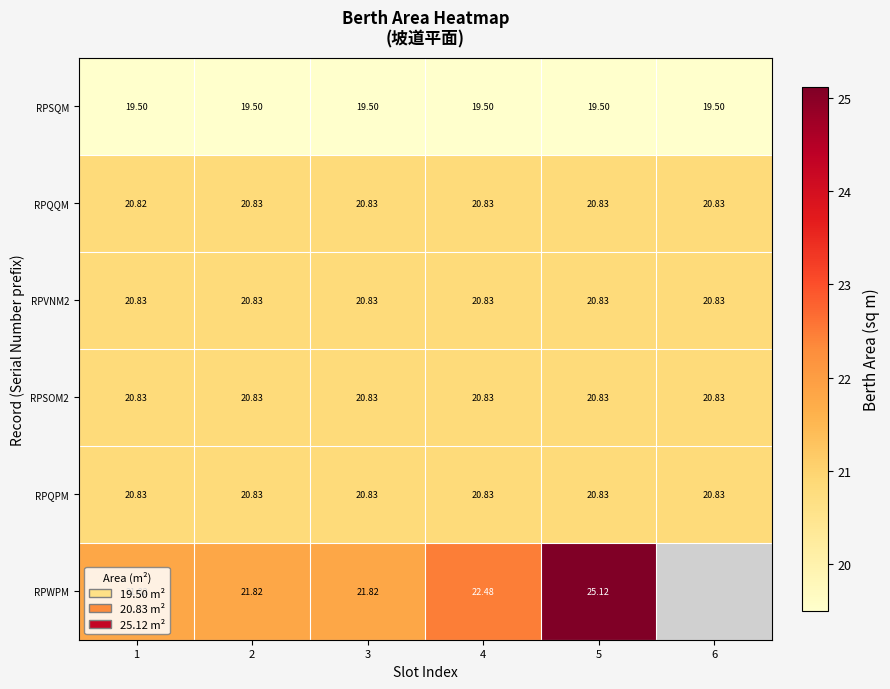

What is the greatest value displayed?

25.1